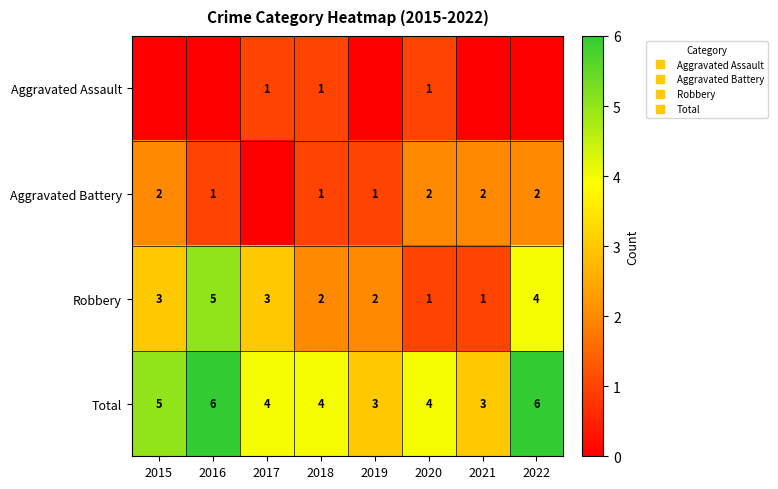

List the series in order of their overall mean, lowest first.

Aggravated Assault, Aggravated Battery, Robbery, Total